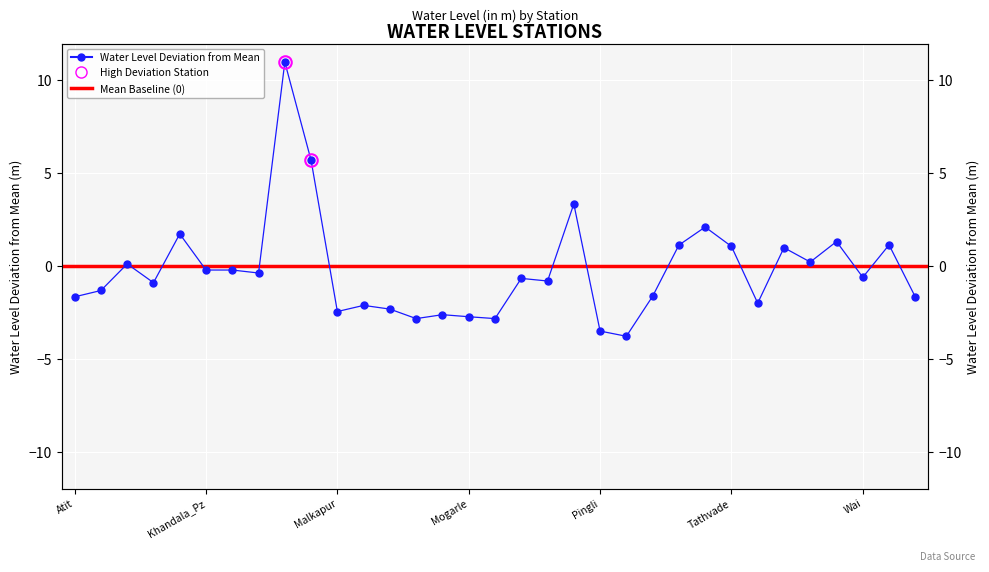

Is this an area chart (filled region under the line)?

No